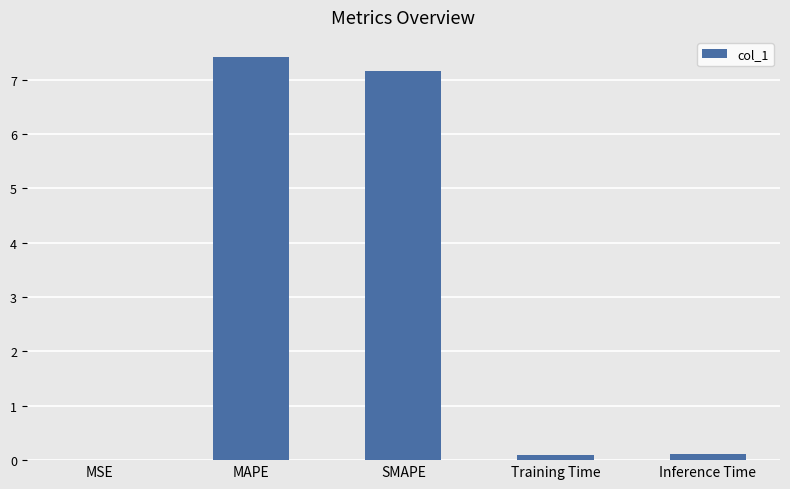

Between MAPE and Training Time, which is larger?

MAPE